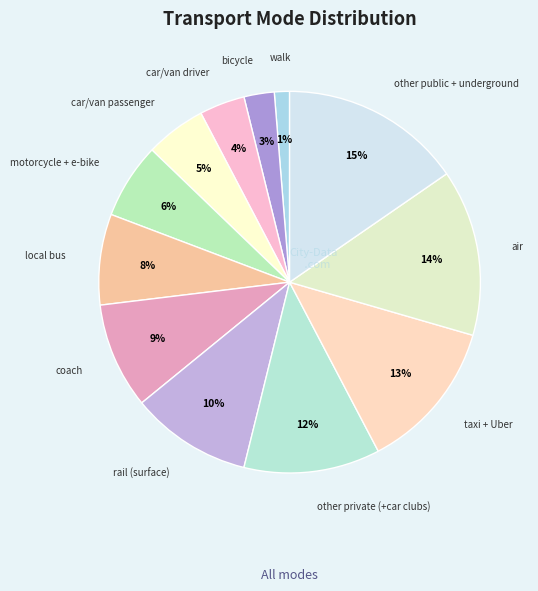

To the nearest percent, what is the combined percentage of other private (+car clubs) and air?

26%